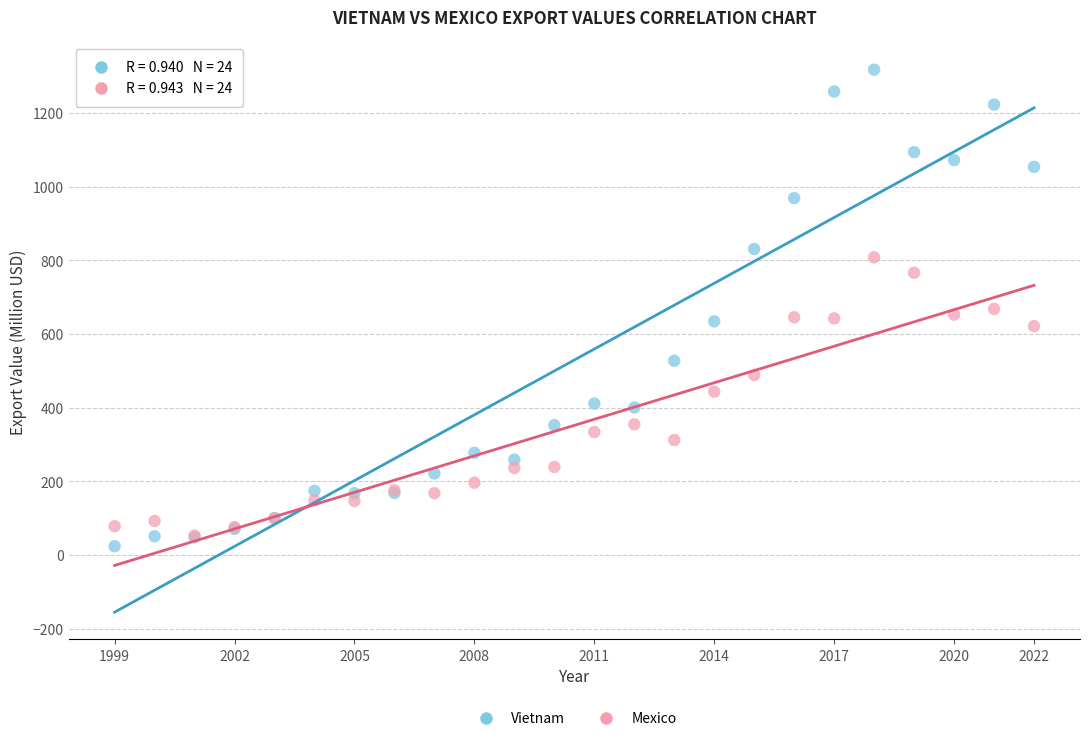

What are all the series names shown in the legend?

Vietnam, Mexico